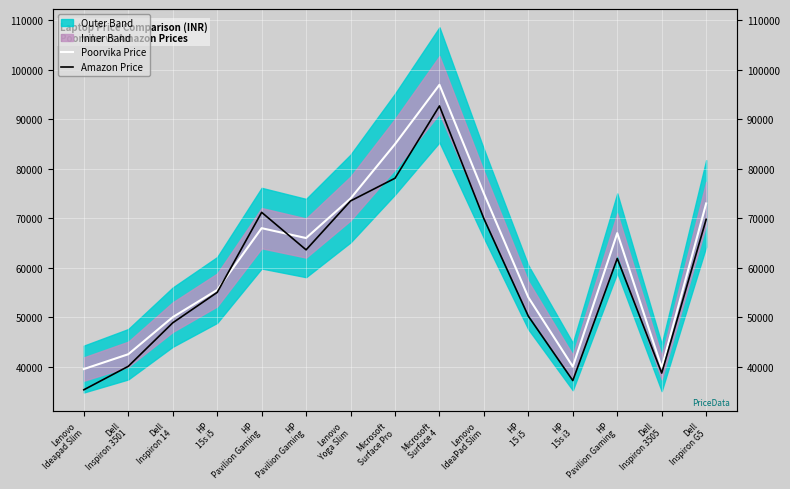

What is the difference between the Poorvika Price values at Dell
Inspiron G5 and HP
Pavilion Gaming?

6000.0